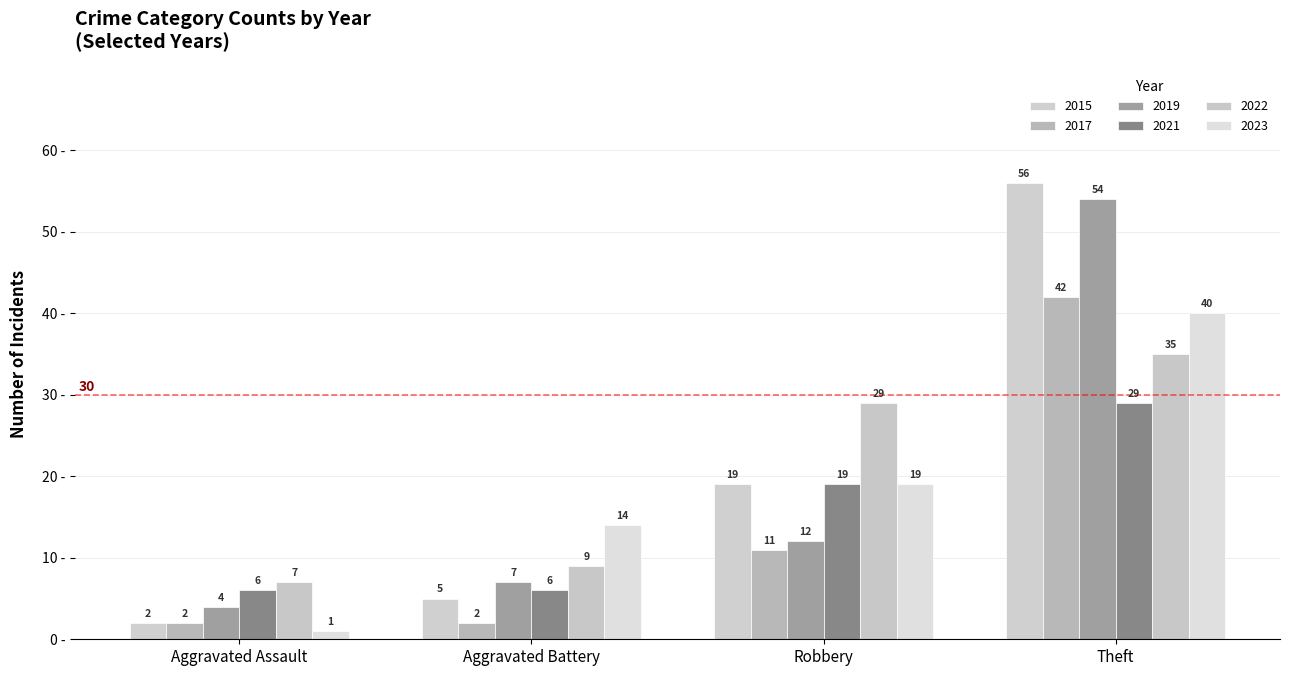

Does the chart contain any negative values?

No